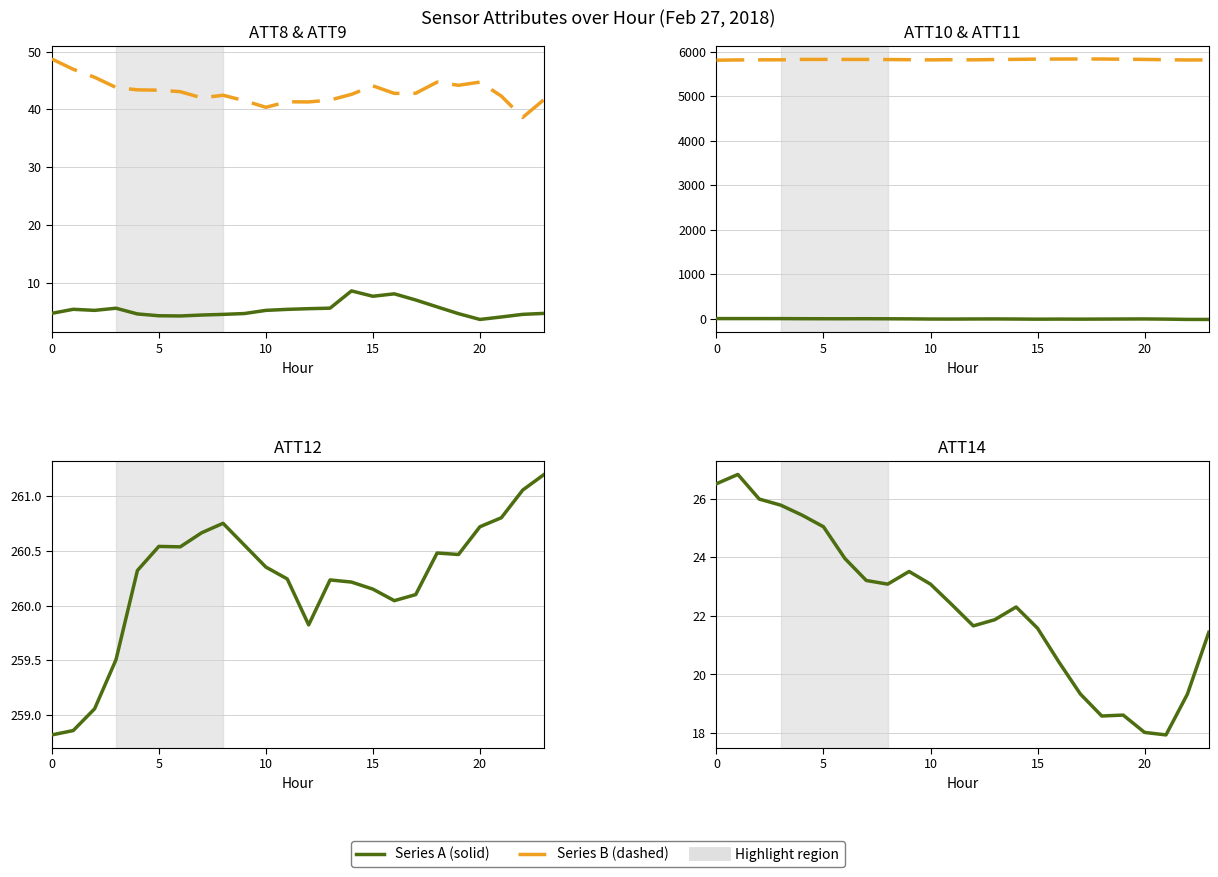

True or false: ATT14 and ATT9 cross at least once.

False